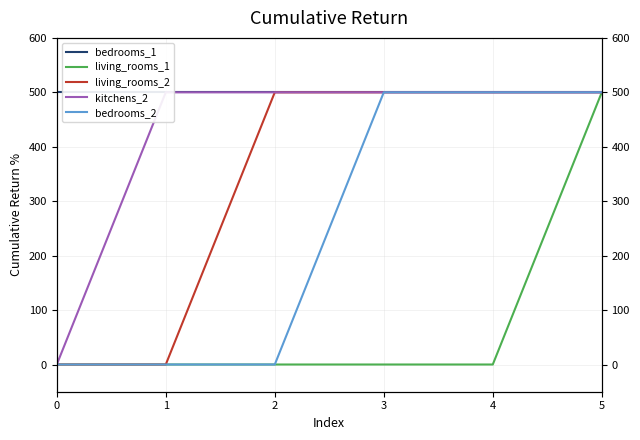

Reading left to right, what are all the values shown in this chart?

bedrooms_1: 500	500	500	500	500	500
living_rooms_1: 0	0	0	0	0	500
living_rooms_2: 0	0	500	500	500	500
kitchens_2: 0	500	500	500	500	500
bedrooms_2: 0	0	0	500	500	500